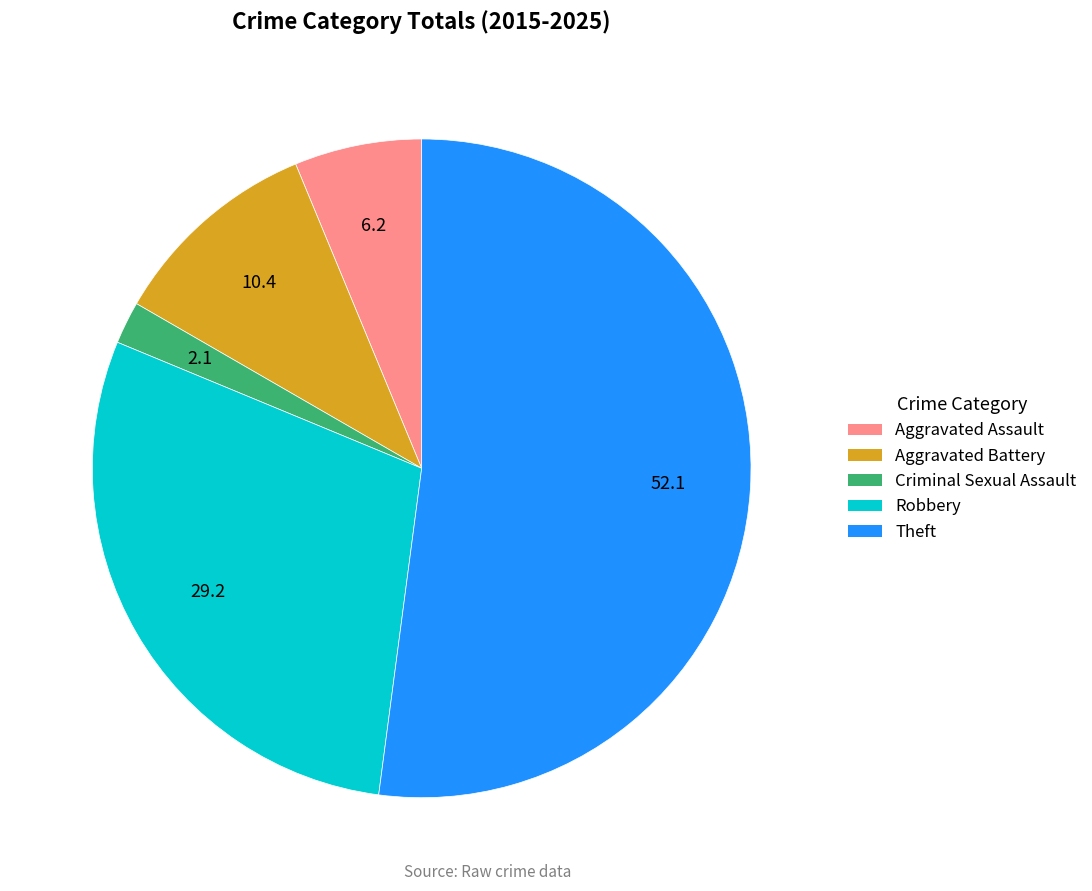

Between Robbery and Aggravated Battery, which is larger?

Robbery